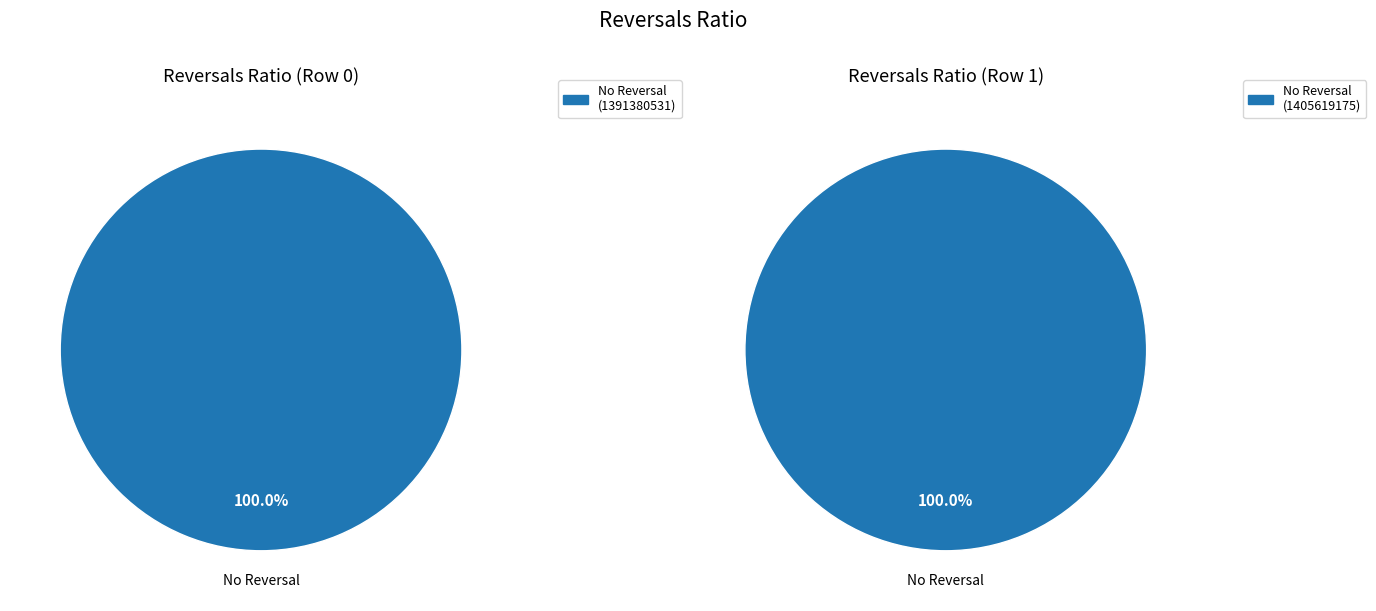

Count the number of slices in the pie.

2